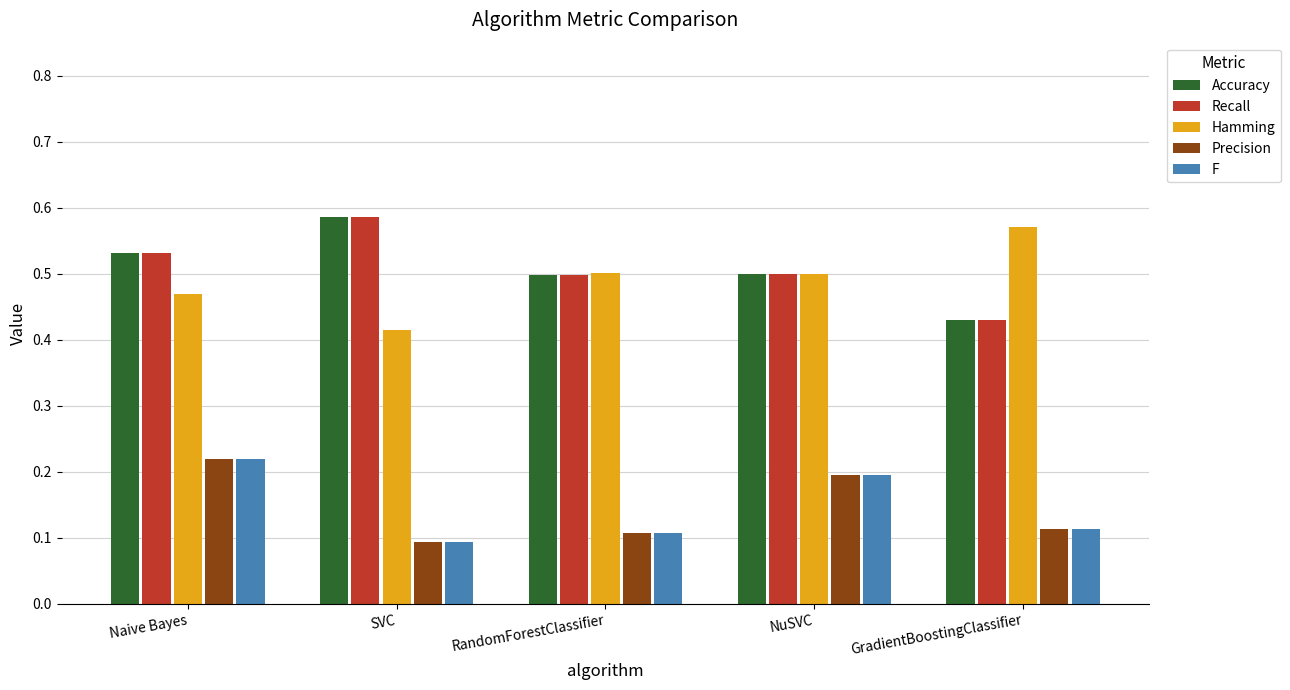

True or false: Hamming has a value of 0.5 at RandomForestClassifier.

True